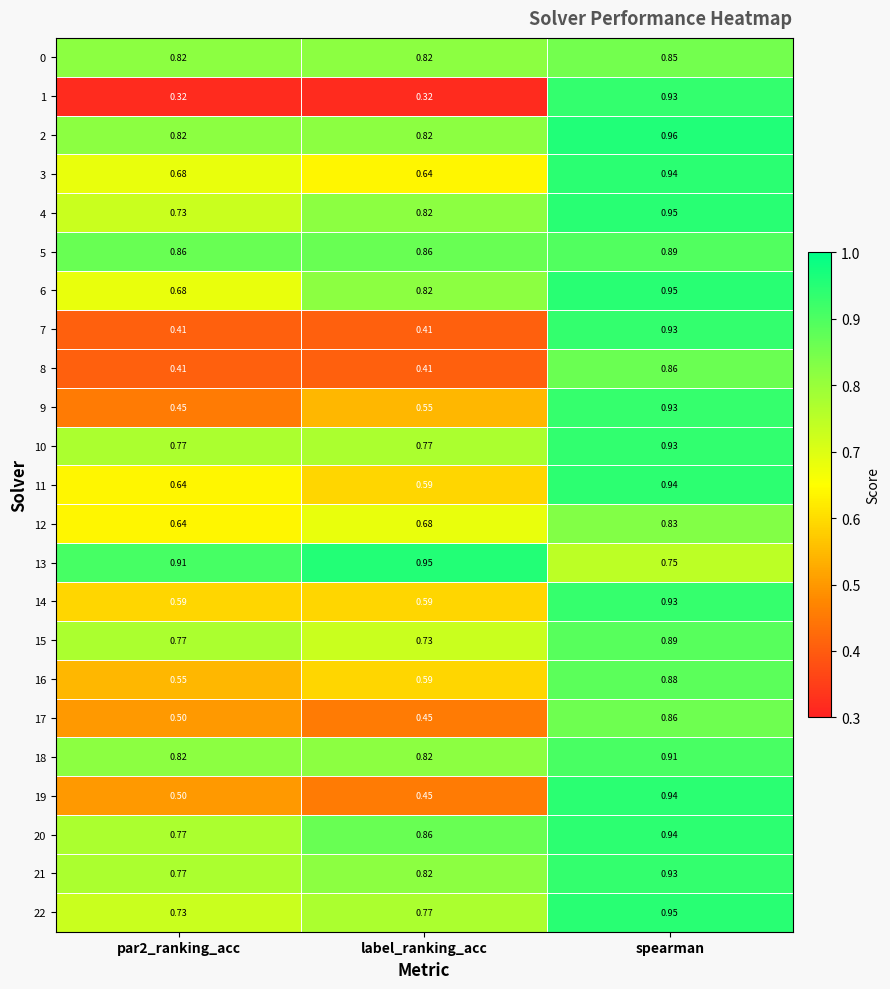

Which category has the highest value in the 0 series?

spearman